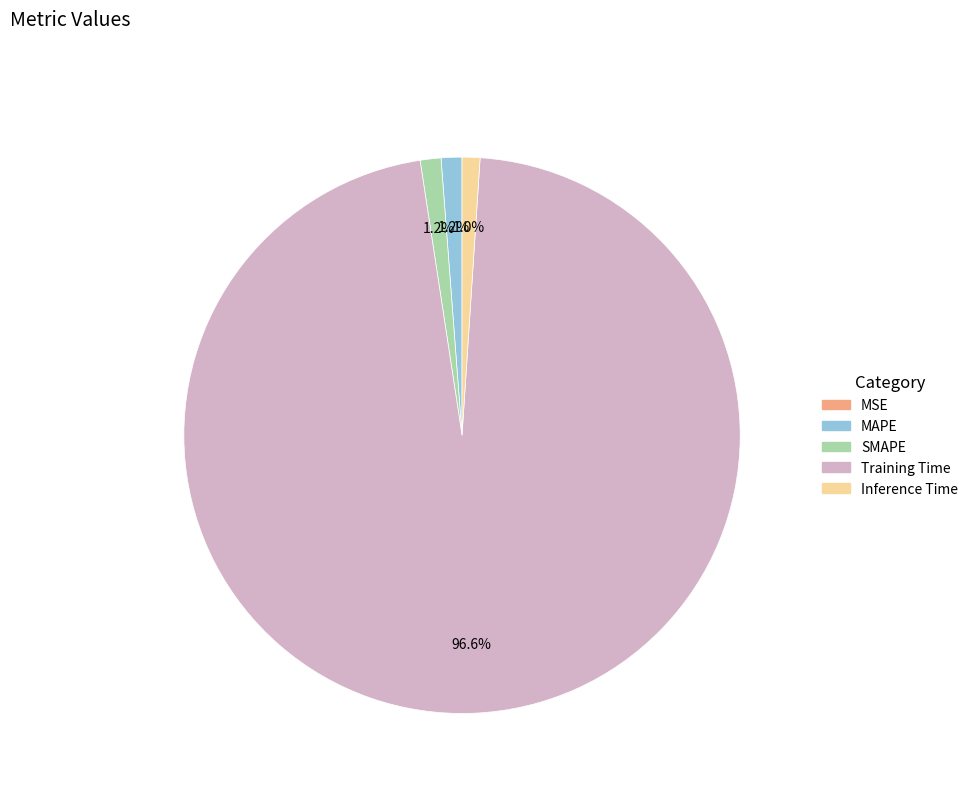

To the nearest percent, what is the difference between the largest and smallest slice percentages?

97%